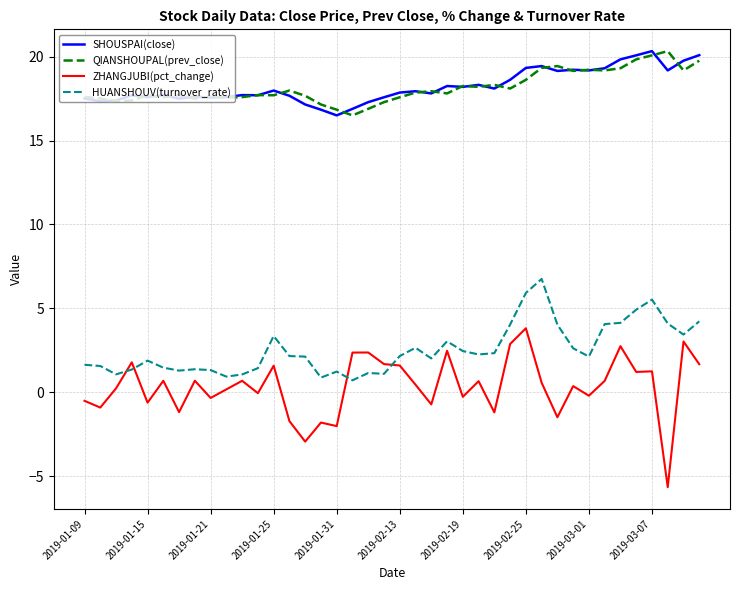

What is the highest value of the HUANSHOUV(turnover_rate) series?

6.8